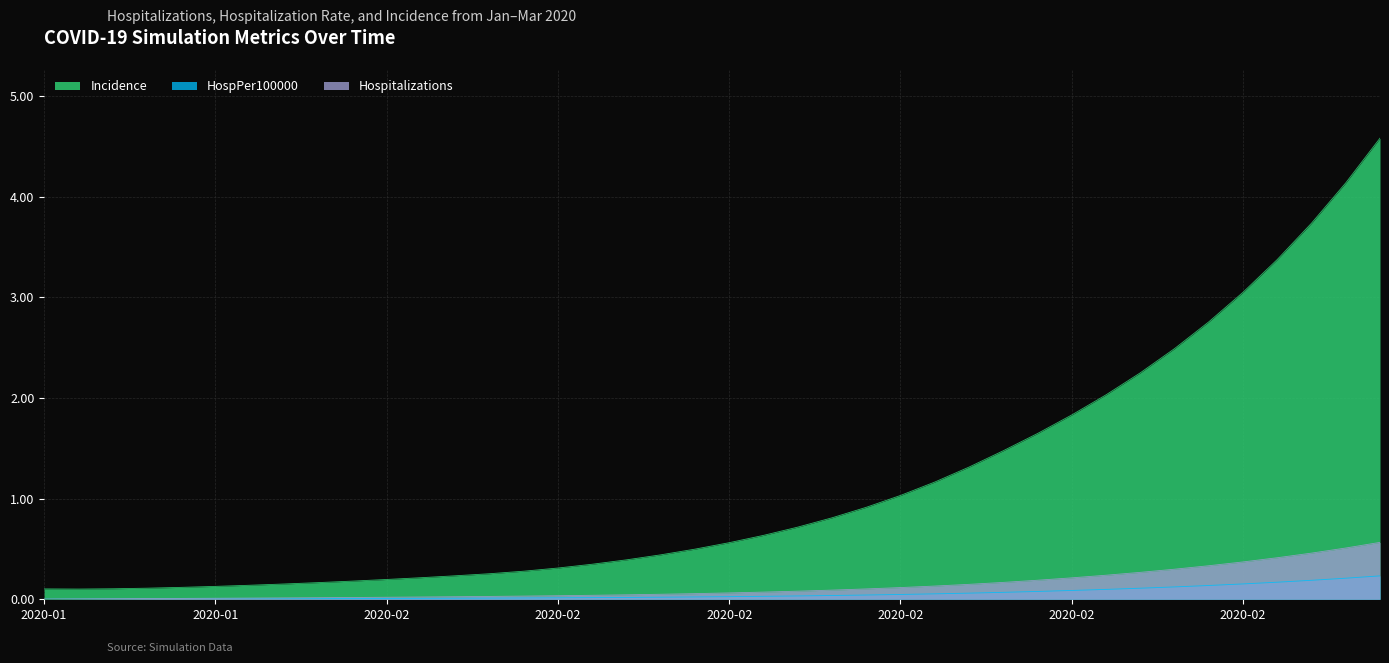

True or false: HospPer100000 and Incidence intersect in this chart.

False